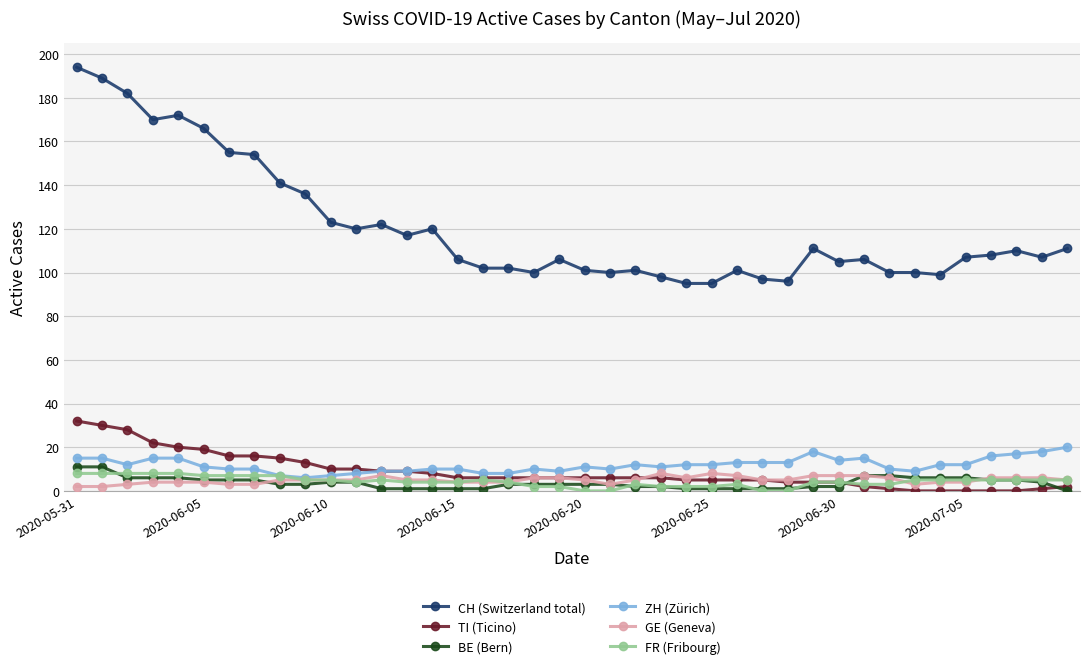

True or false: TI (Ticino) and BE (Bern) cross at least once.

True